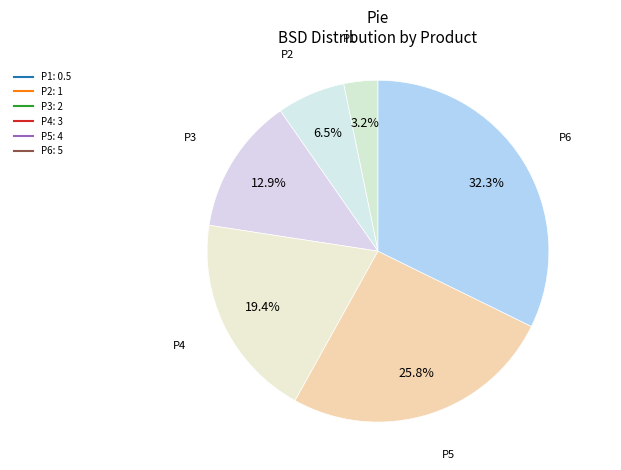

How many segments does this pie chart have?

6